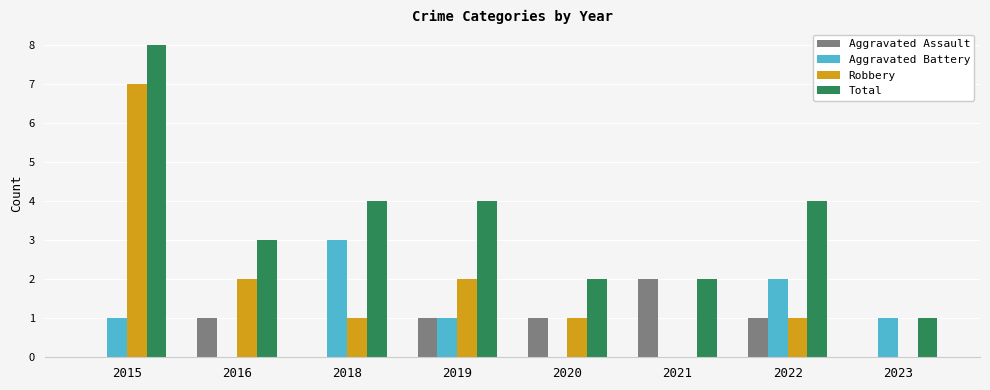

Which series changed the most between 2015 and 2021?

Robbery